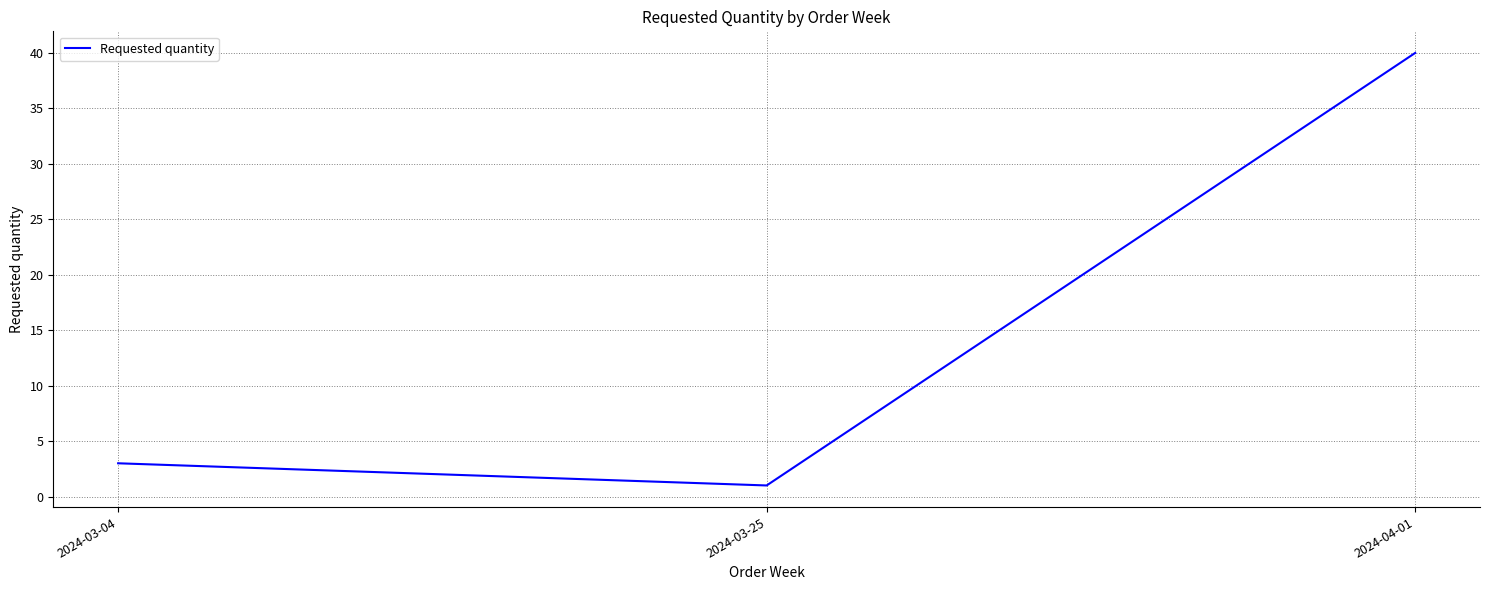

Rank the categories by value from lowest to highest.

2024-03-25, 2024-03-04, 2024-04-01